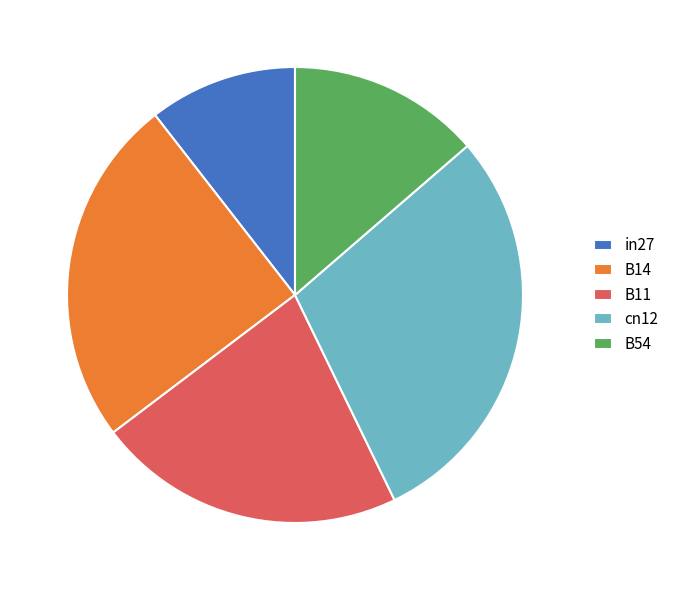

Do B11 and B54 together represent more than half of the pie?

No